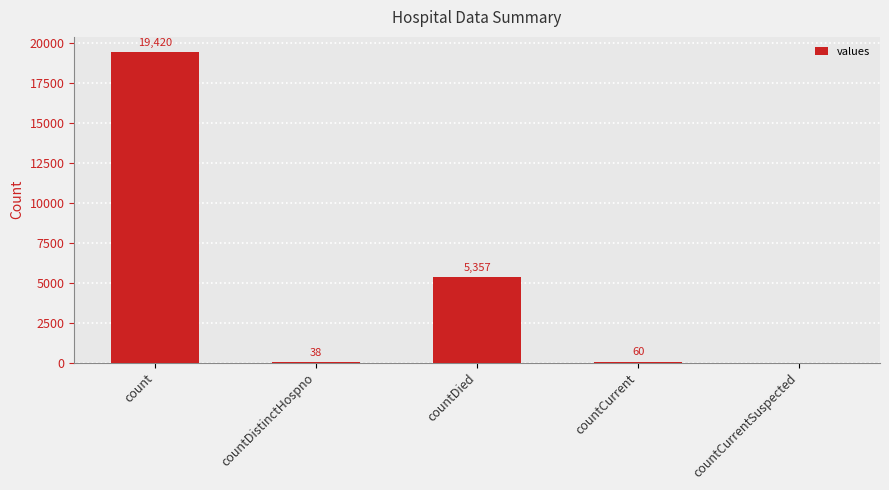

What is the greatest value displayed?

19420